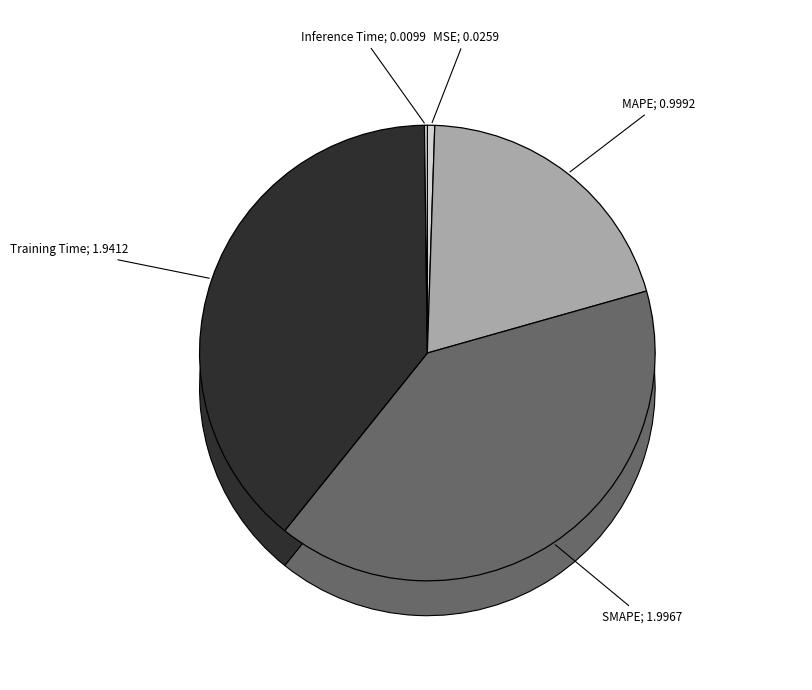

The Training Time slice represents 32% of the pie. True or false?

False